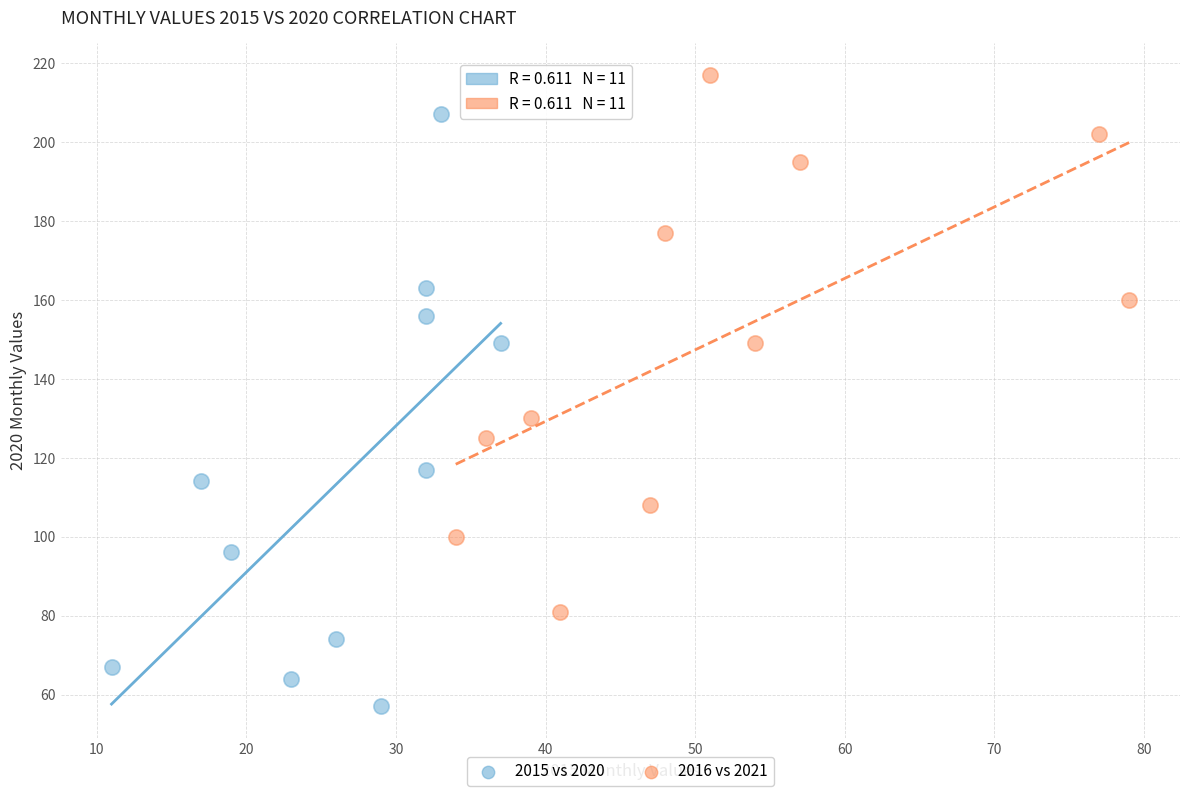

Which series reaches the minimum Y coordinate?

2015 vs 2020